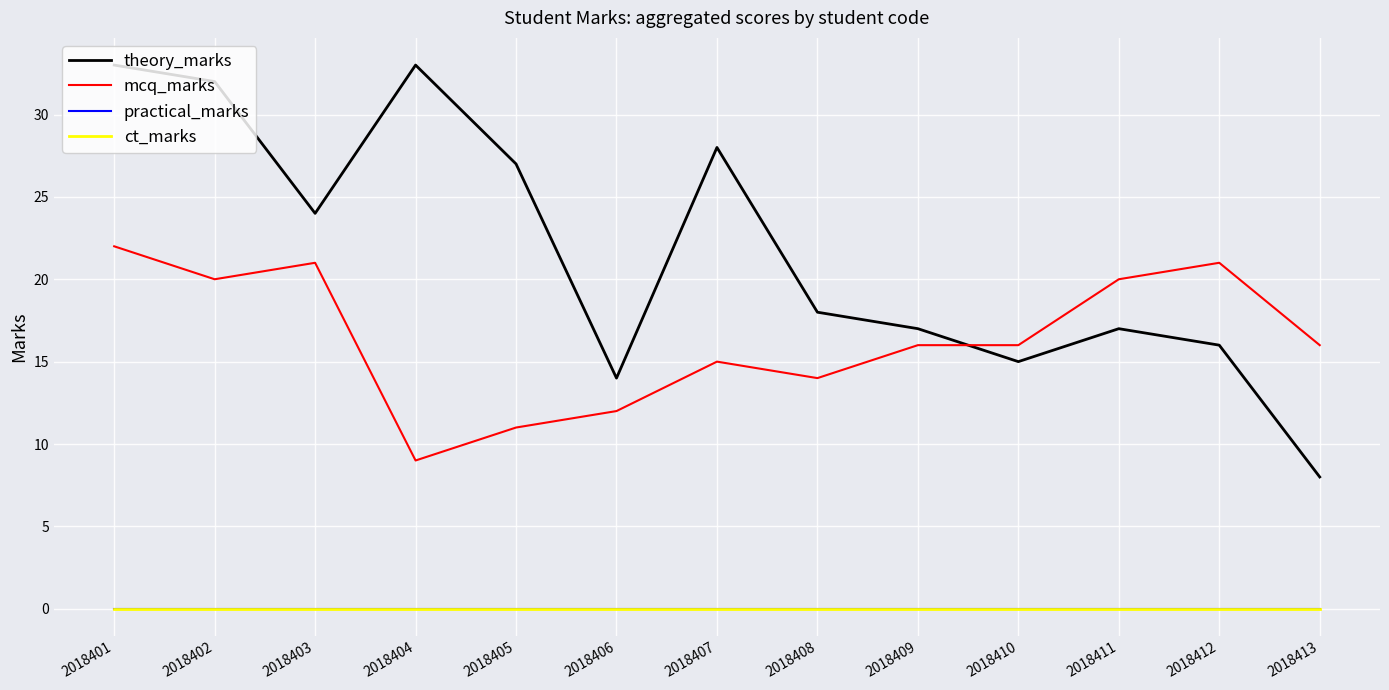

Does the chart display data point markers on the line(s)?

No